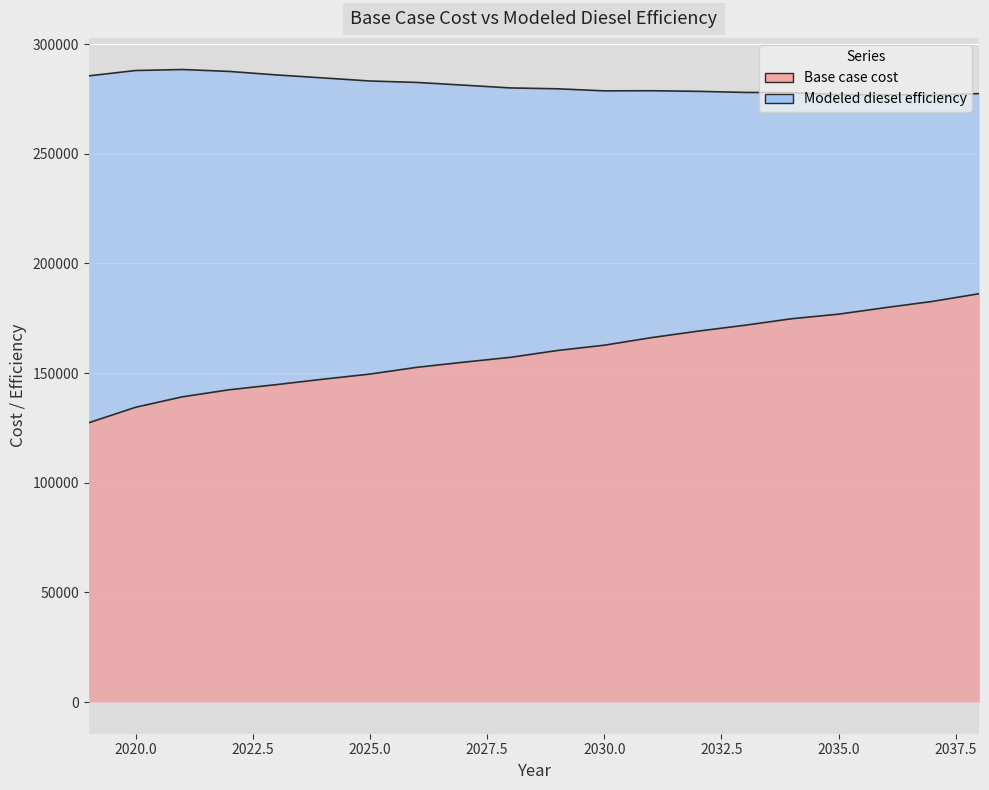

What is the sum of all Base case cost values?

3180037.8